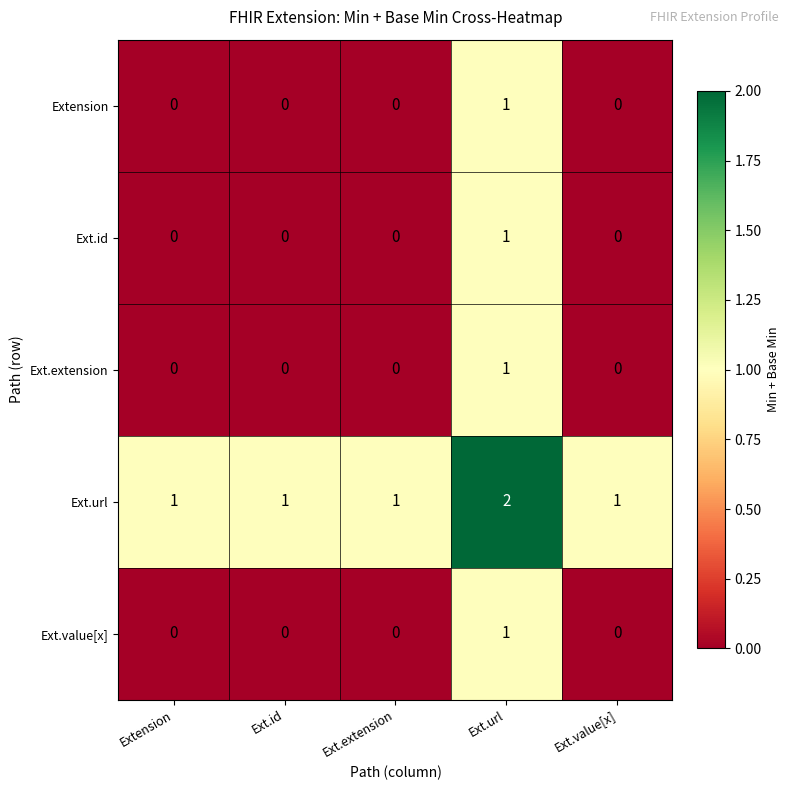

At which category does the chart reach its peak across all series?

Ext.url